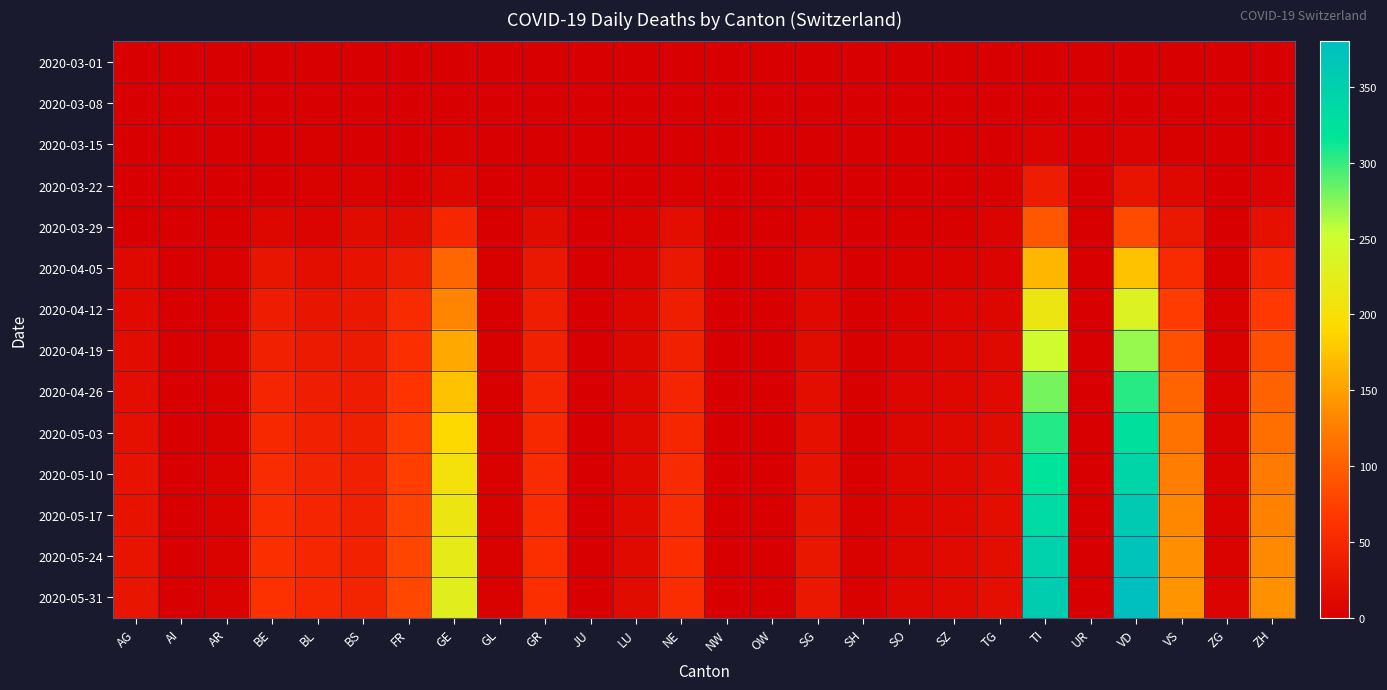

Which series has the largest total across all categories?

2020-05-31